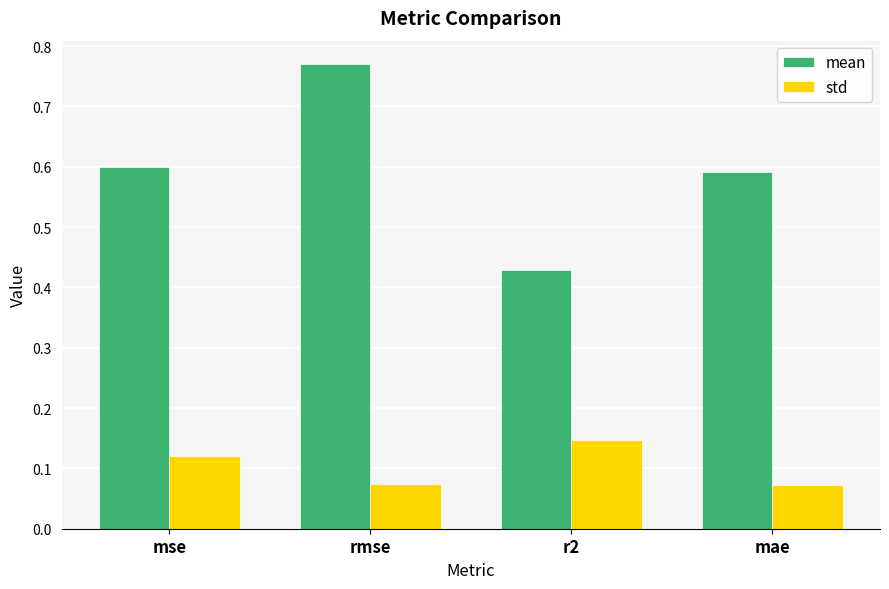

Between mse and mae, which series saw the biggest shift?

std